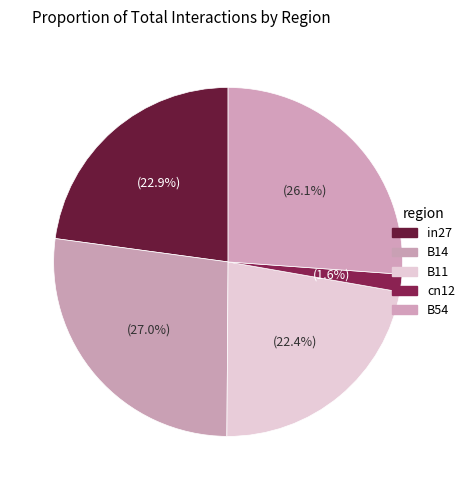

To the nearest percent, what is the combined percentage of B54 and B11?

48%